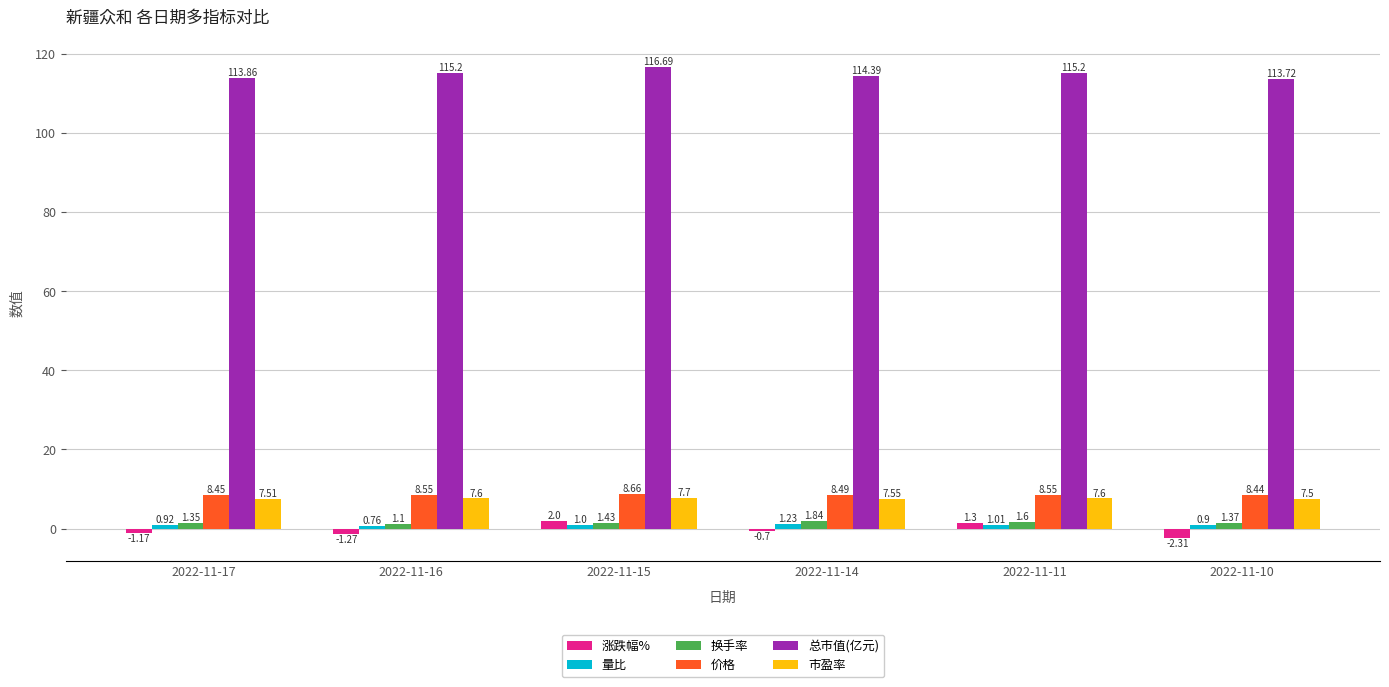

What is the difference between the 涨跌幅% values at 2022-11-16 and 2022-11-15?

3.3